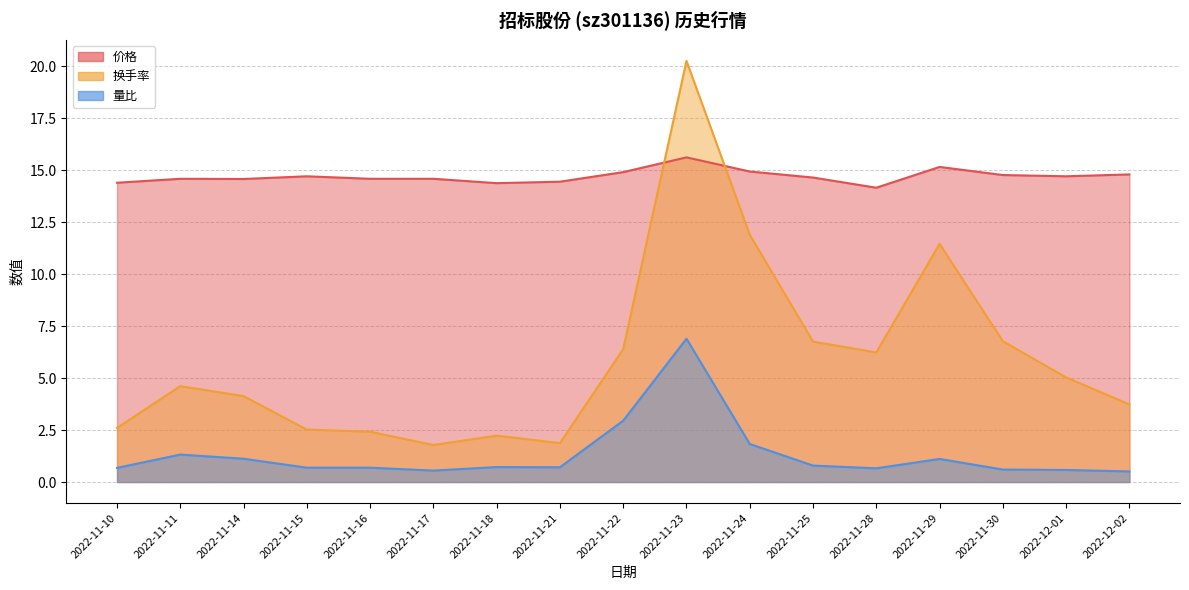

What is the value of the 换手率 point at the 13th from the left?

6.2